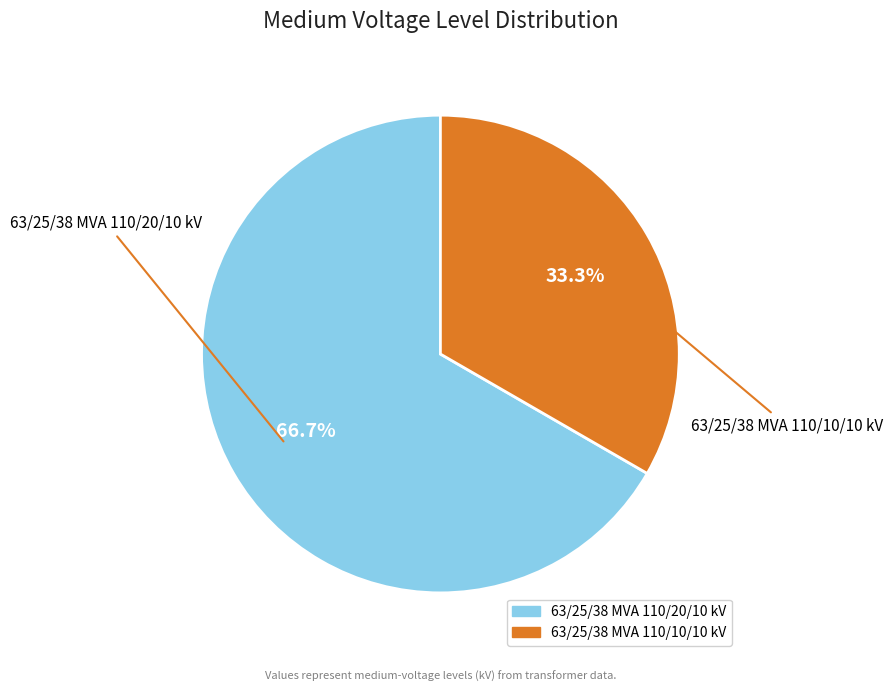

Combined, what portion of the pie is 63/25/38 MVA 110/20/10 kV and 63/25/38 MVA 110/10/10 kV?

100.0%